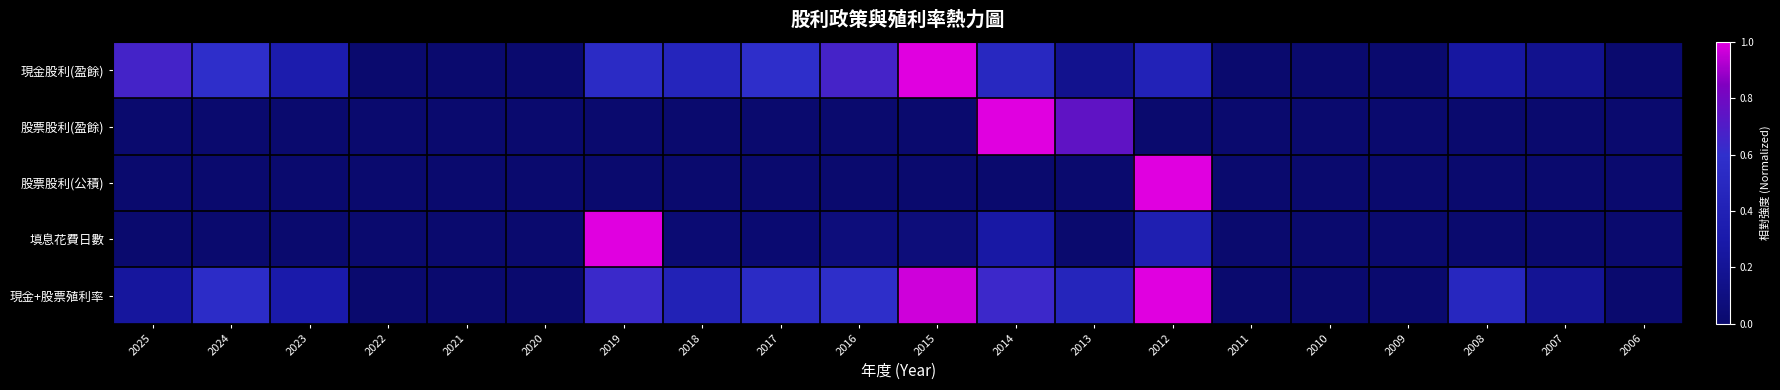

At 2022, list the series in order from smallest to largest.

現金股利(盈餘), 股票股利(盈餘), 股票股利(公積), 填息花費日數, 現金+股票殖利率